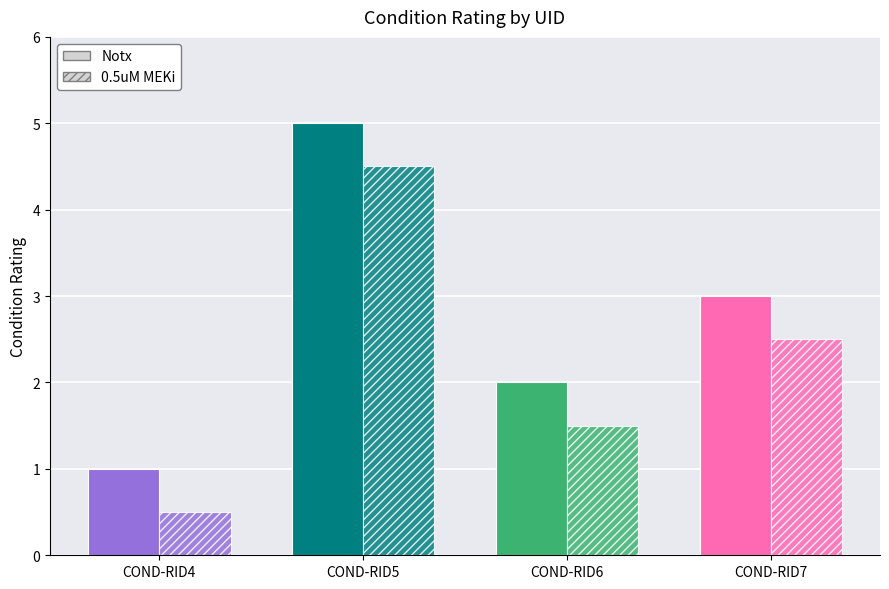

At which label is 0.5uM MEKi closest to 2?

COND-RID6